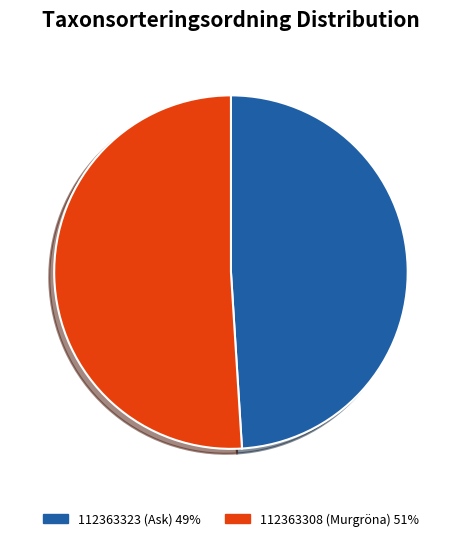

What is the majority slice?

112363308 (Murgröna)